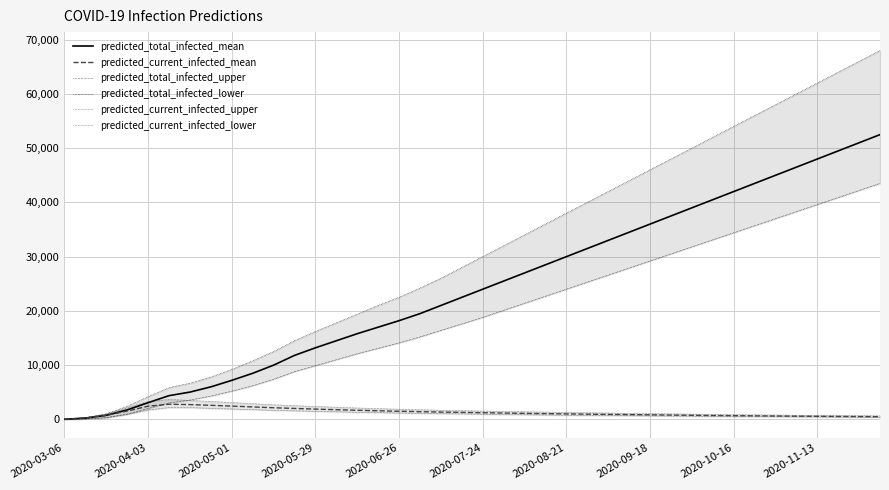

What is the maximum value for predicted_total_infected_mean?

52500